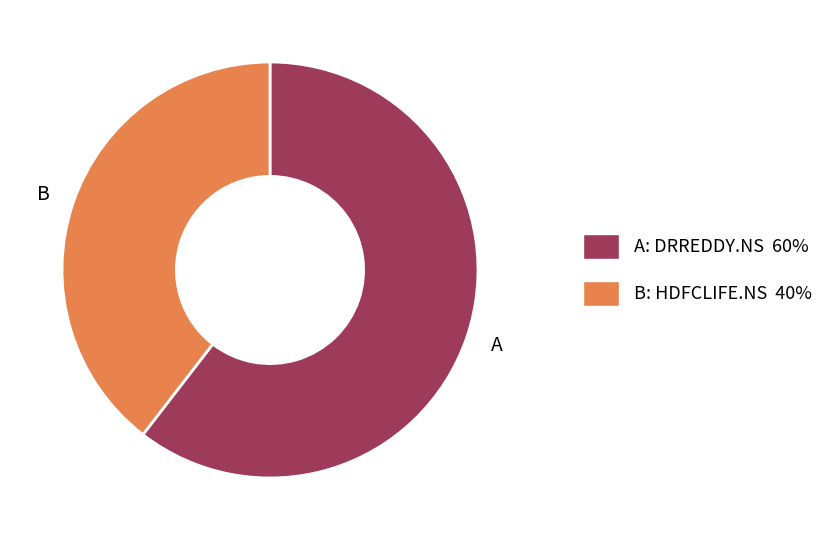

Does any single category account for the majority?

Yes